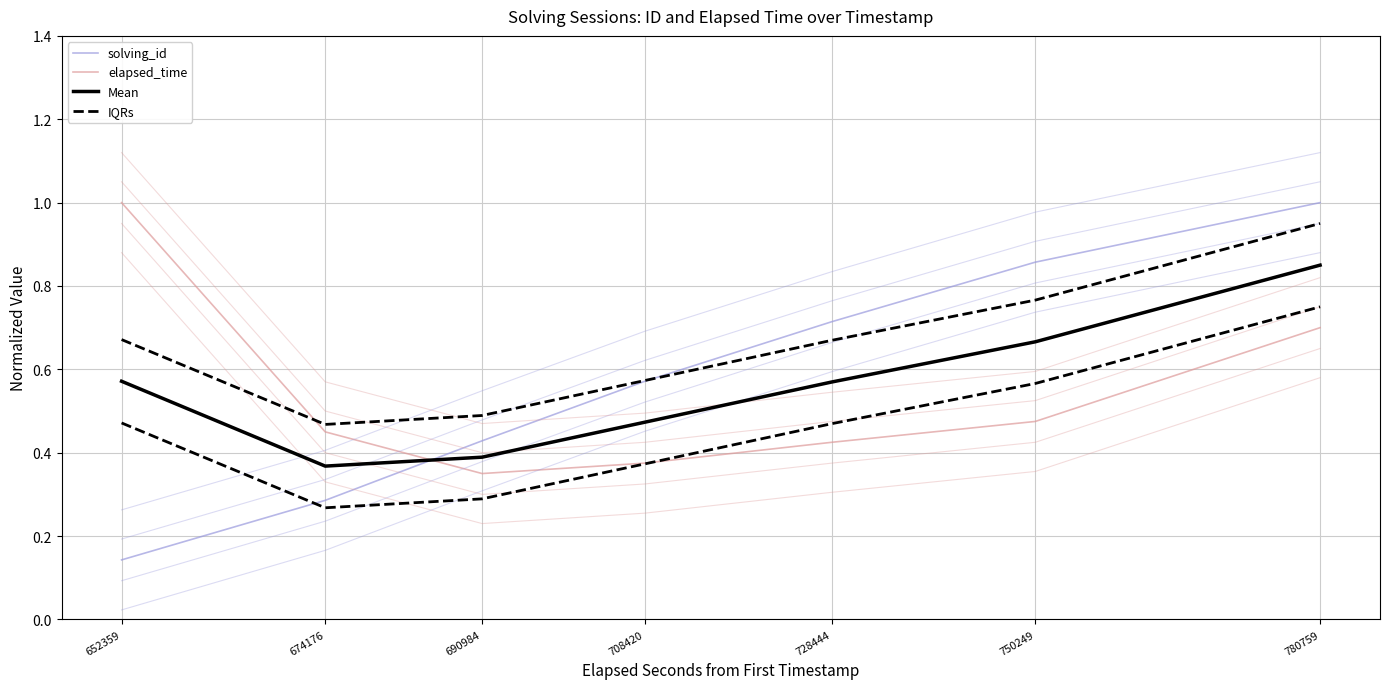

What is the sum of the Mean values at 780759 and 750249?

1.5